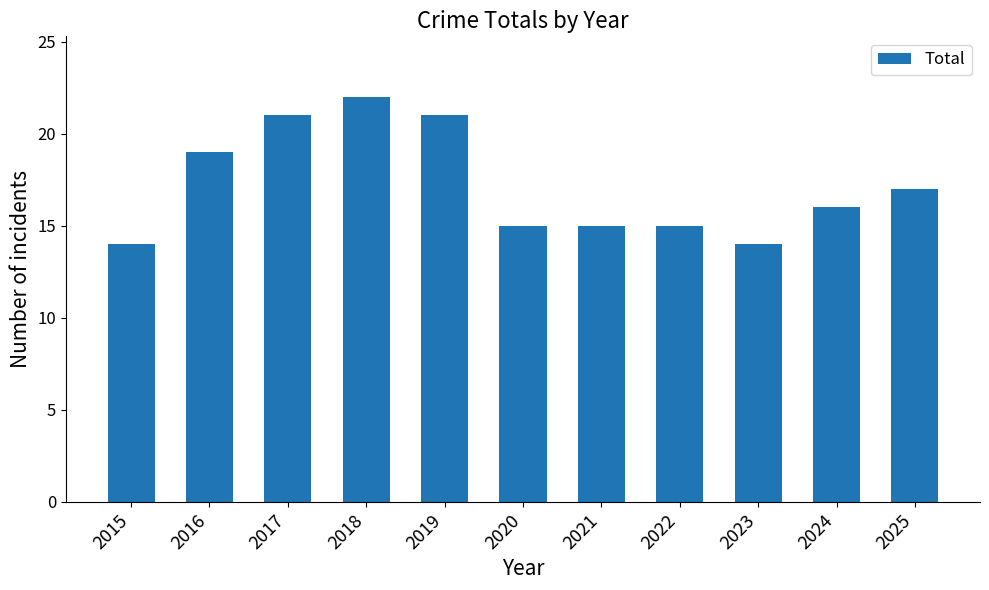

Count the values in the range 15 to 21.

8